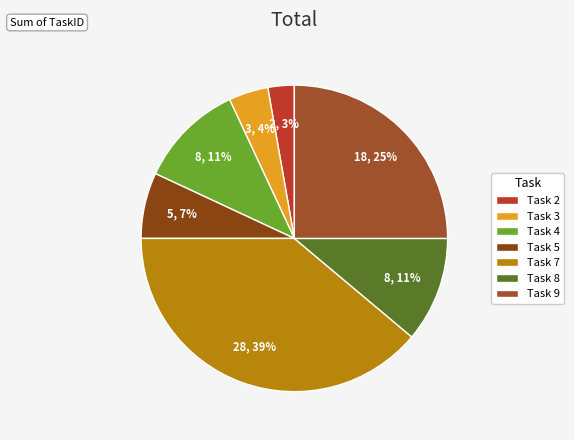

Does any single category account for the majority?

No